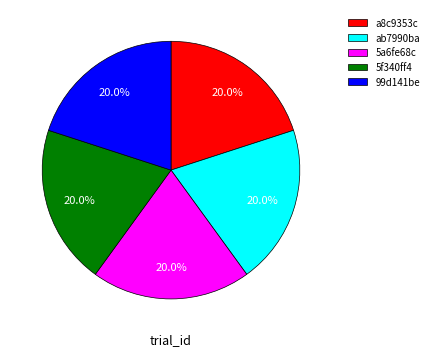

Approximately how many times larger is the value at a8c9353c compared to 5a6fe68c?

1.0